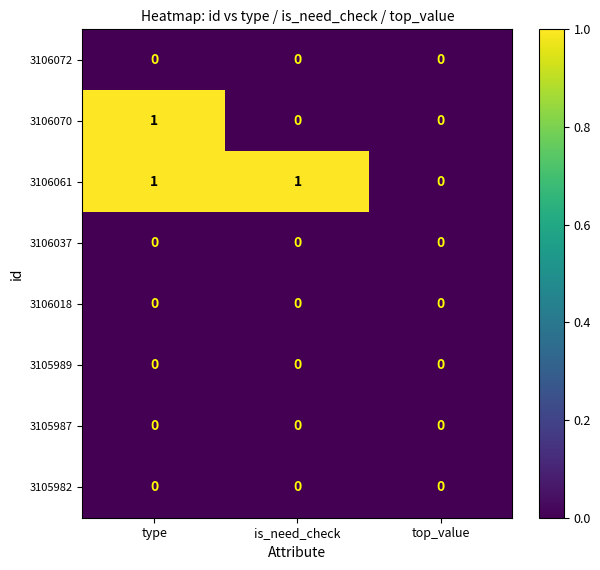

Reading right to left, extract all data points from this chart.

3106072: top_value=0	is_need_check=0	type=0
3106070: top_value=0	is_need_check=0	type=1
3106061: top_value=0	is_need_check=1	type=1
3106037: top_value=0	is_need_check=0	type=0
3106018: top_value=0	is_need_check=0	type=0
3105989: top_value=0	is_need_check=0	type=0
3105987: top_value=0	is_need_check=0	type=0
3105982: top_value=0	is_need_check=0	type=0